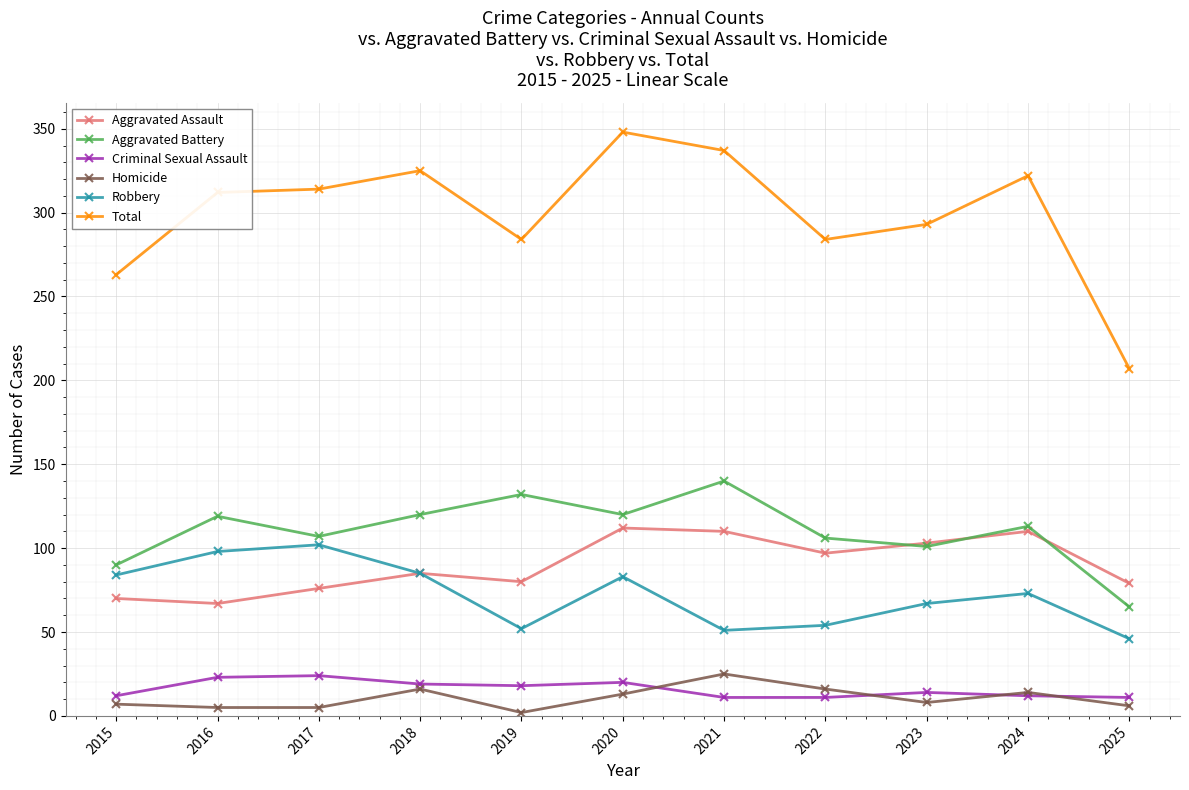

What is the smallest value displayed?

2